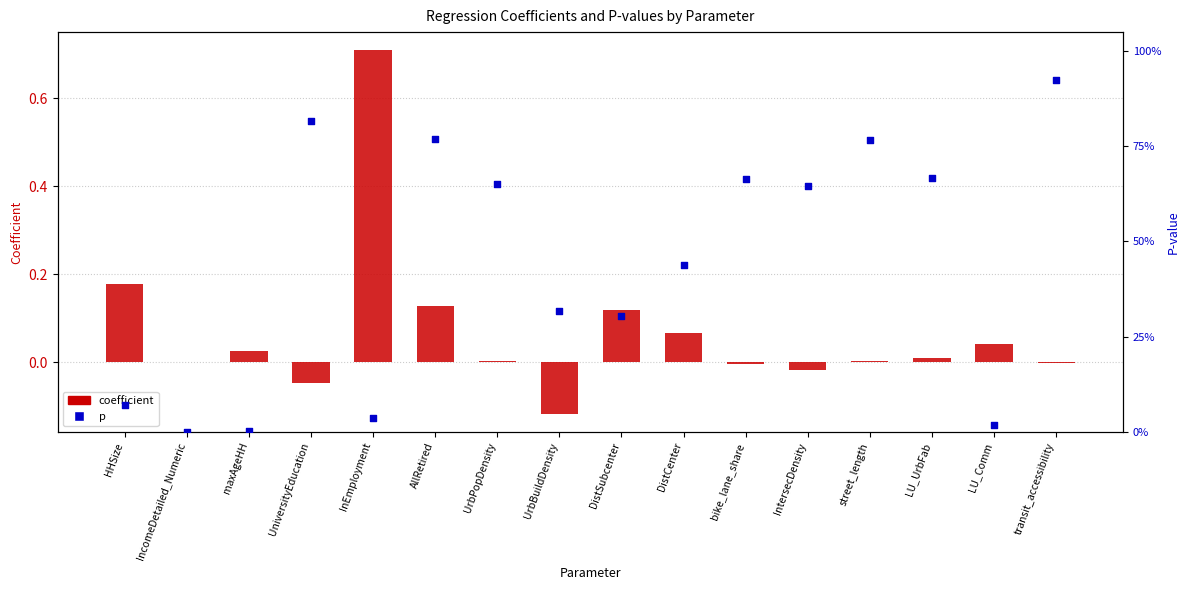

Is the value of p at bike_lane_share greater than the value of coefficient at DistSubcenter?

Yes